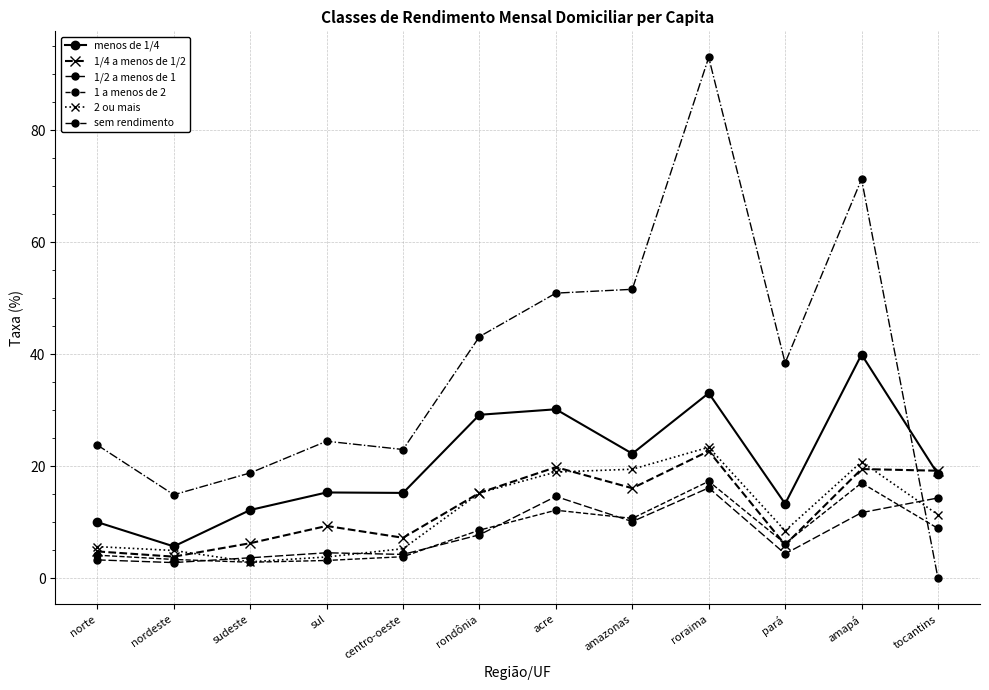

What position from the right is nordeste?

11